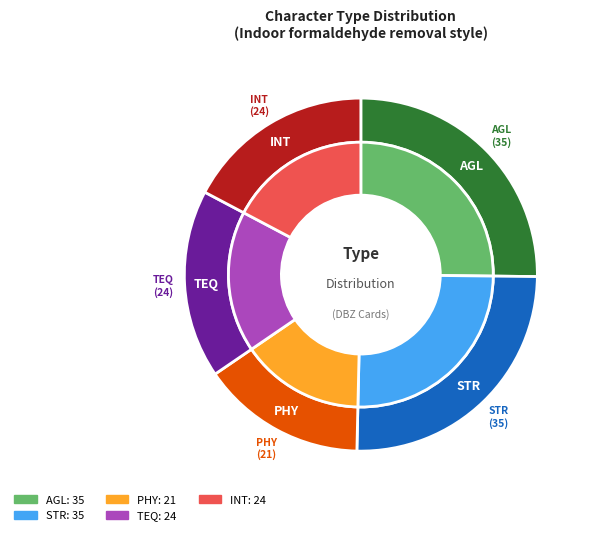

Is there a majority slice in this chart?

No